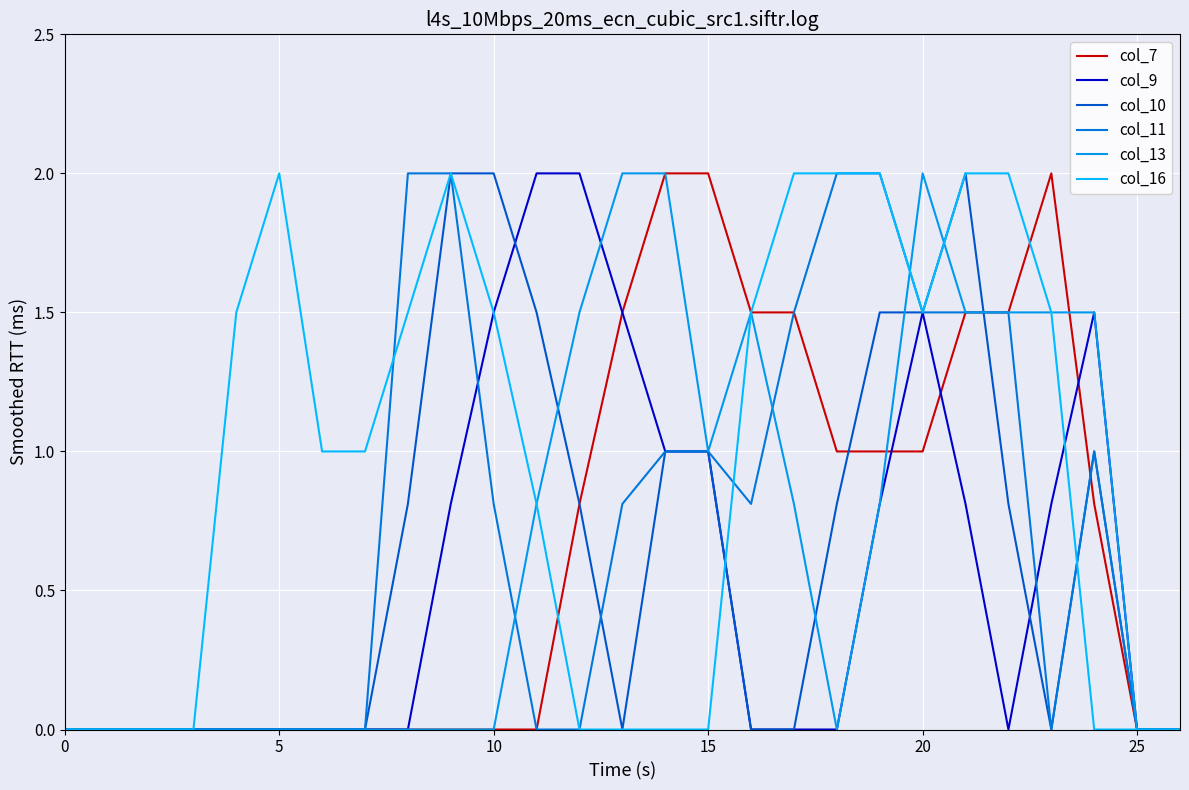

True or false: col_10 has more than 1 points higher than both neighbors.

True